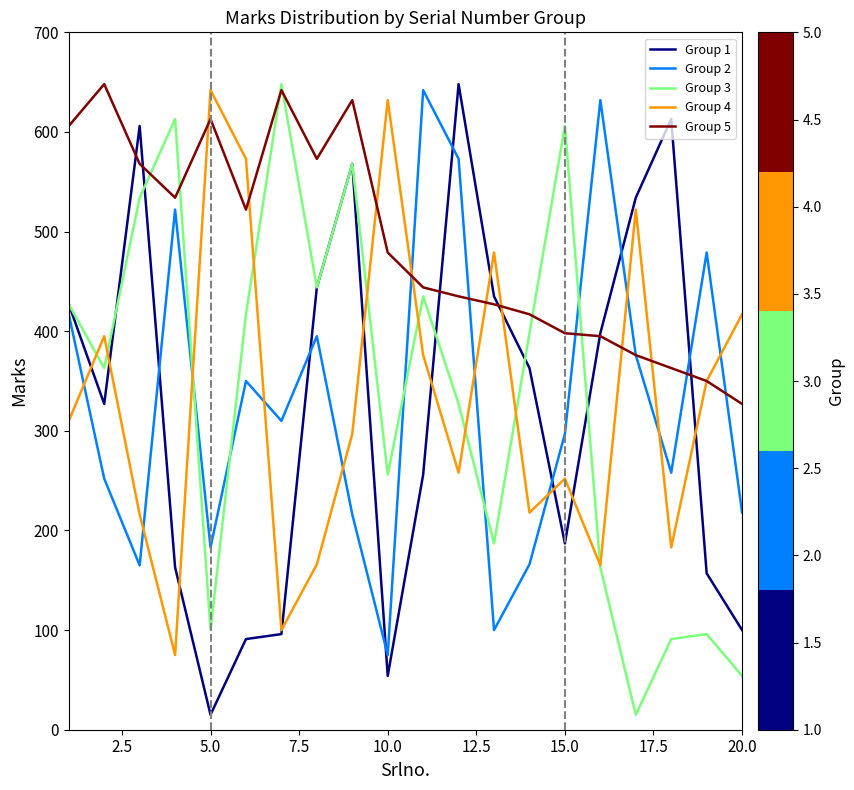

What is the greatest value displayed?

648